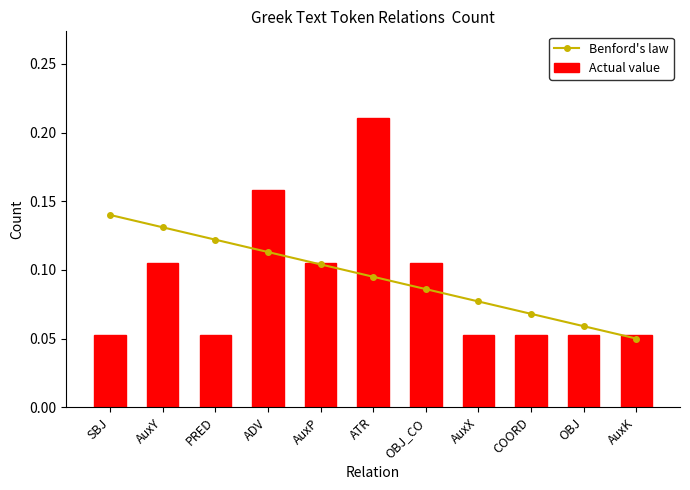

What is the difference between the highest and lowest values at SBJ?

0.1